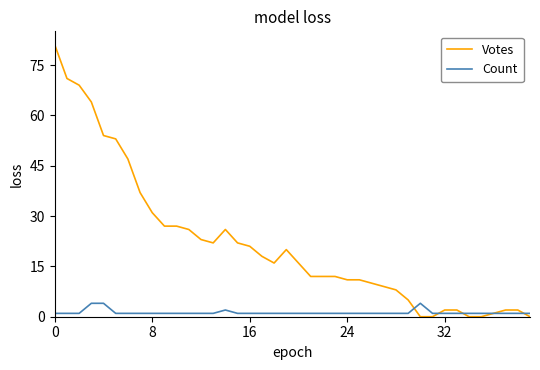

What is the difference between the maximum and minimum values in the Votes series?

81